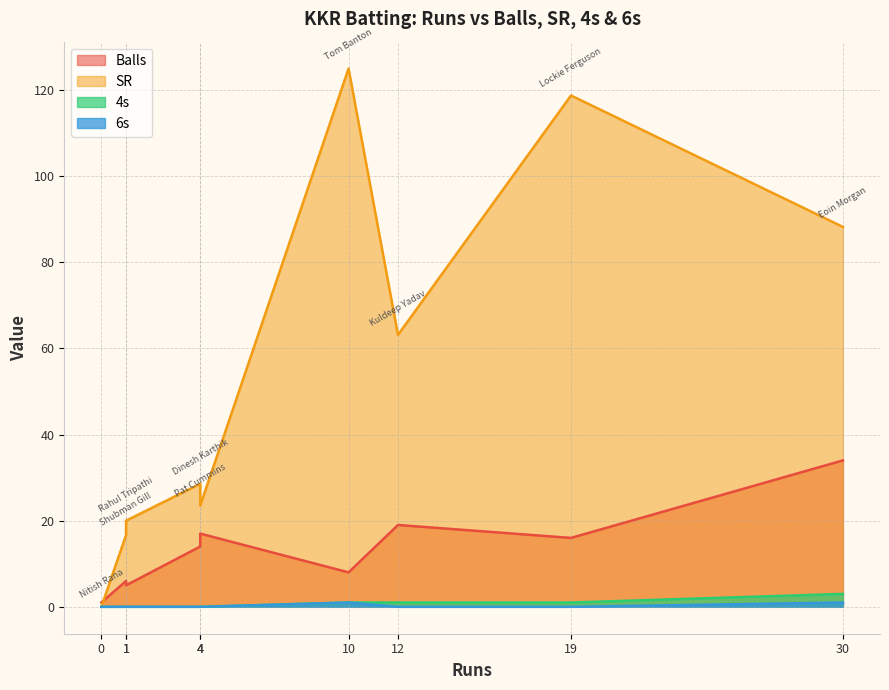

What are all the series names shown in the legend?

Balls, SR, 4s, 6s